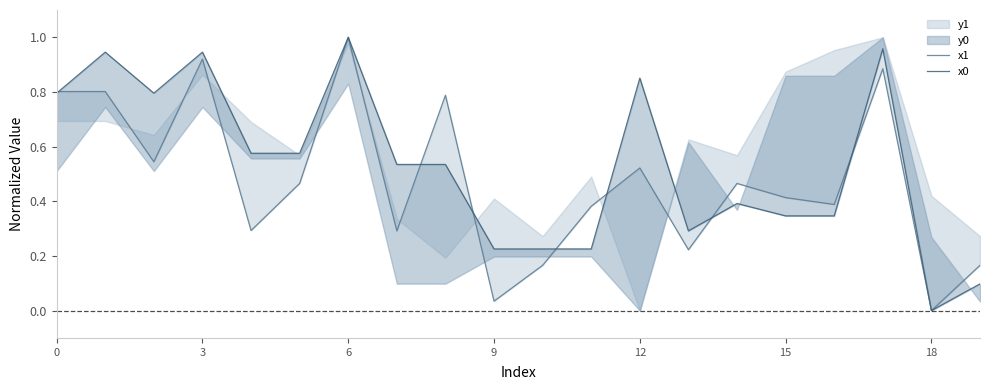

Reading left to right, transcribe all the data shown in this chart.

x1: 0.8	0.8	0.5	0.9	0.3	0.5	1.0	0.3	0.8	0.0	0.2	0.4	0.5	0.2	0.5	0.4	0.4	0.9	0.0	0.2
x0: 0.8	0.9	0.8	0.9	0.6	0.6	1.0	0.5	0.5	0.2	0.2	0.2	0.9	0.3	0.4	0.3	0.3	1.0	0.0	0.1